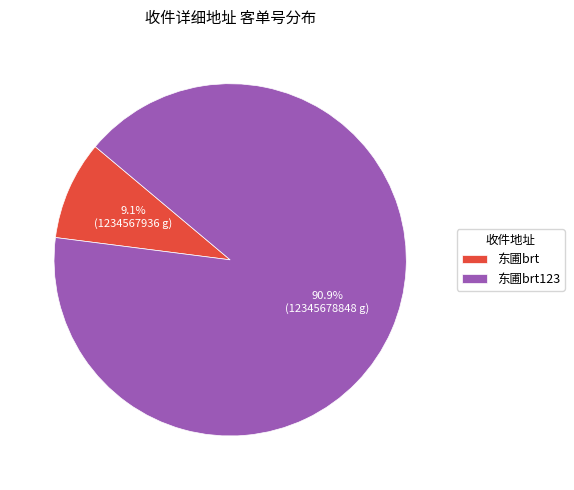

True or false: 东圃brt123 accounts for 81% of the total.

False